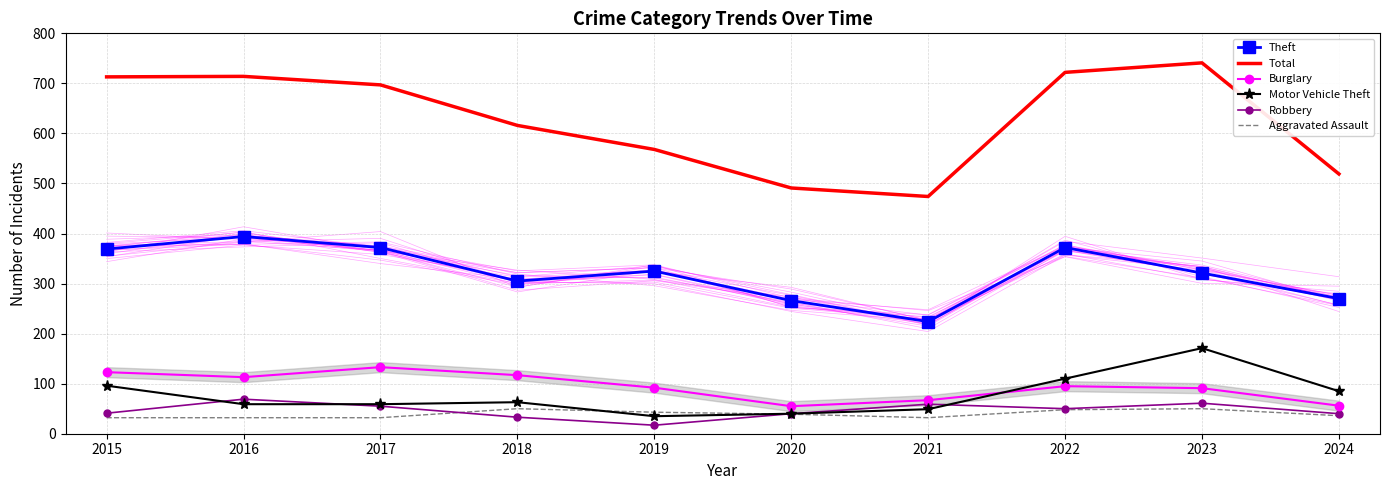

At which category does Burglary reach its first local valley?

2016